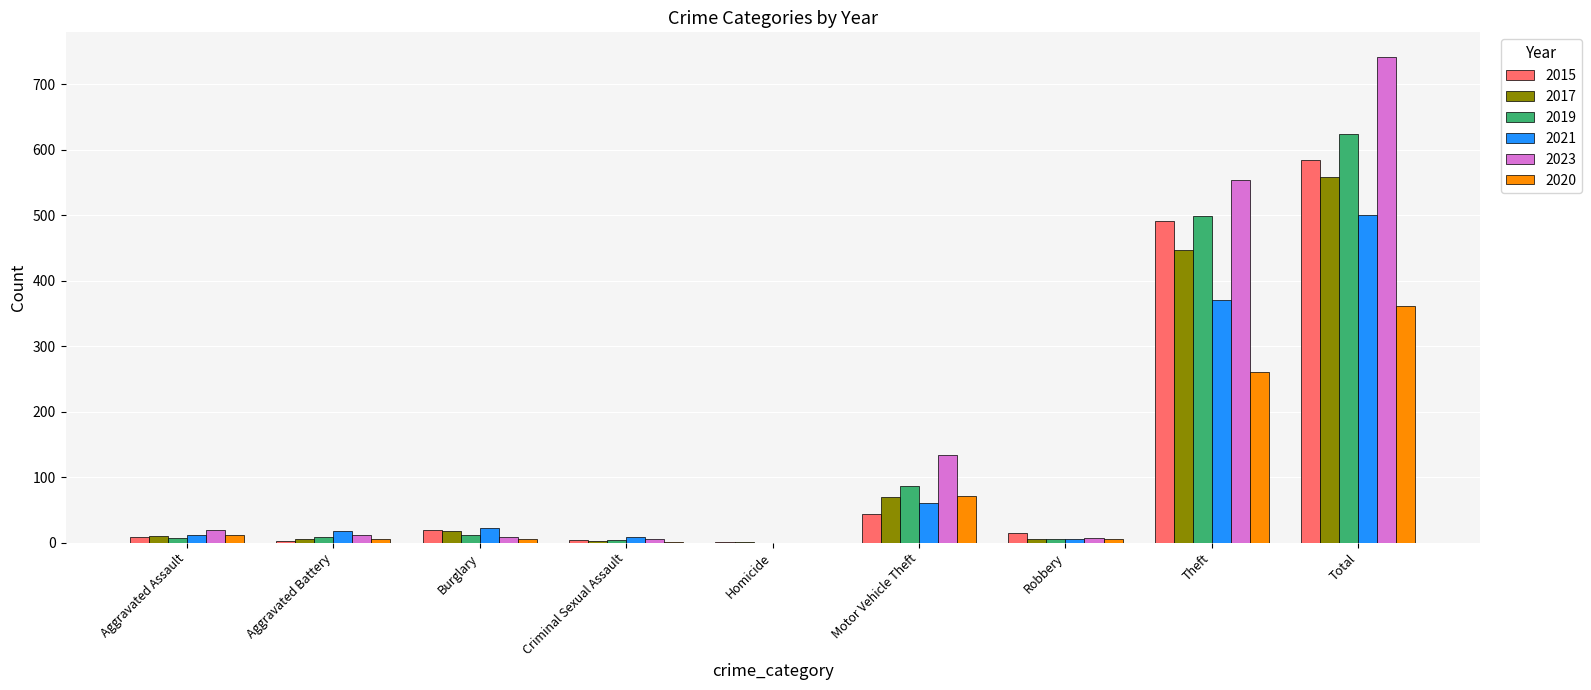

What is the average value of the 2019 series?

139